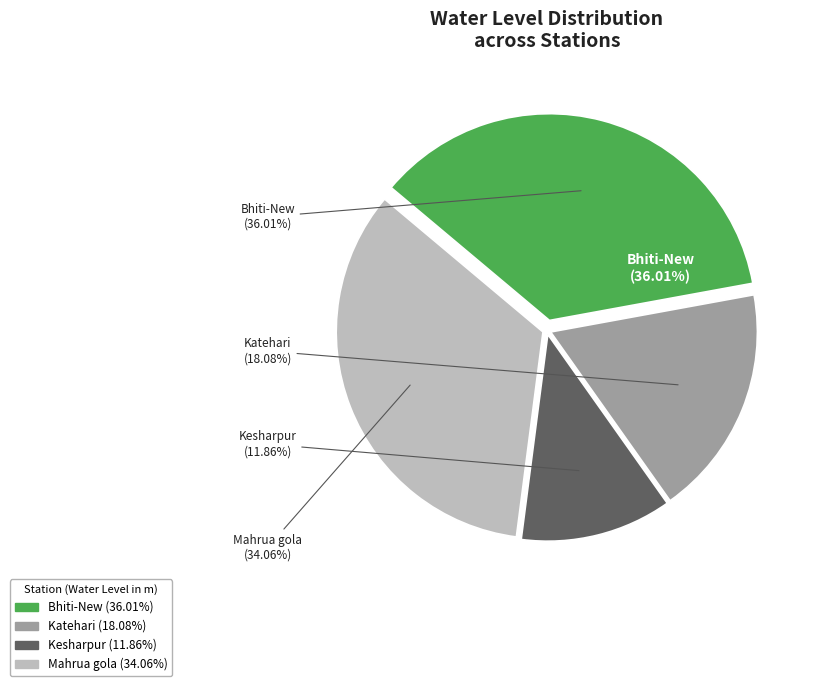

How many slices are in this pie chart?

4